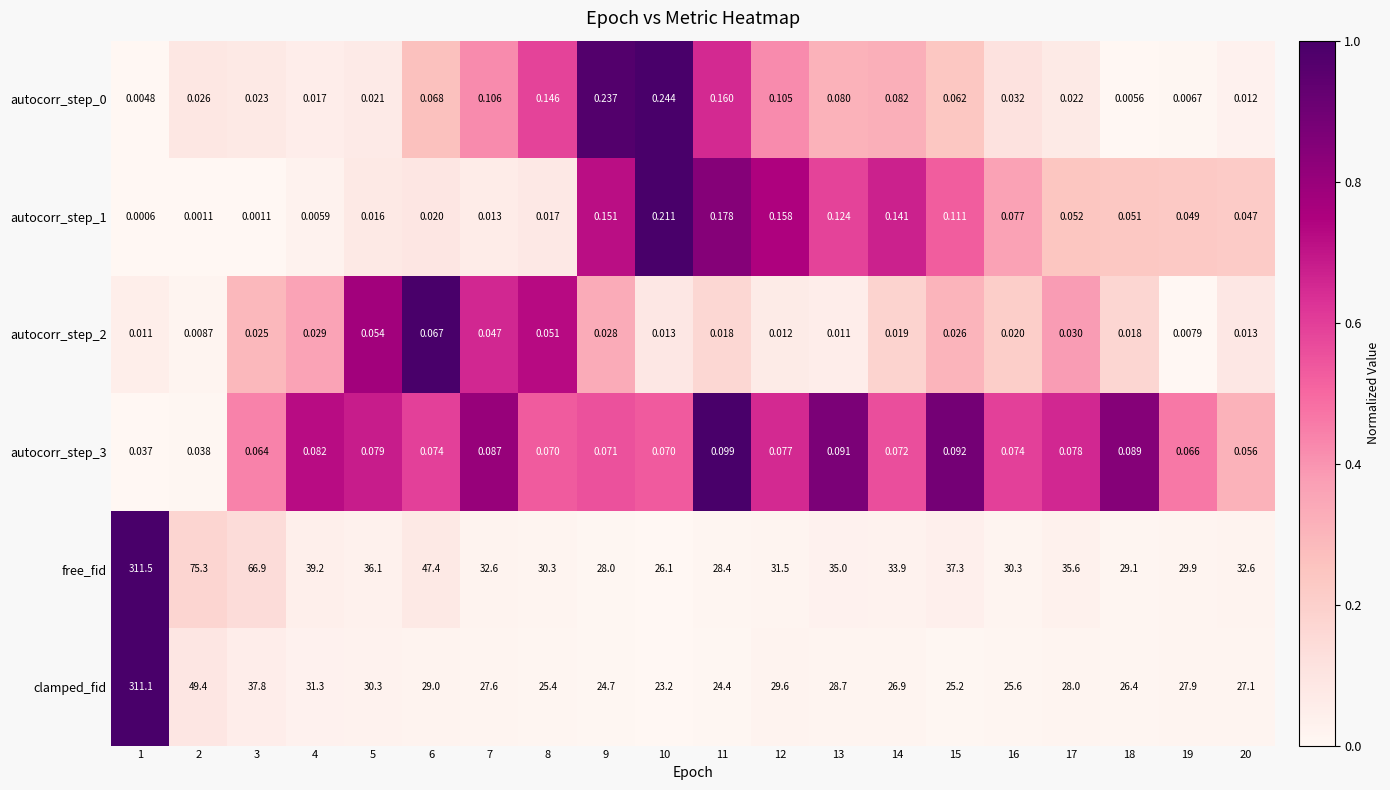

At which category is the sum across all series the highest?

1